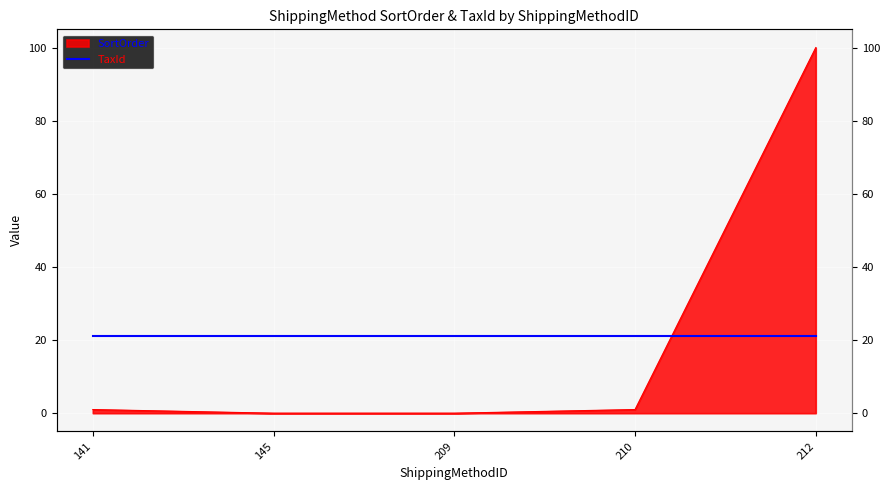

Reading left to right, what are all the values shown in this chart?

1	0	0	1	100